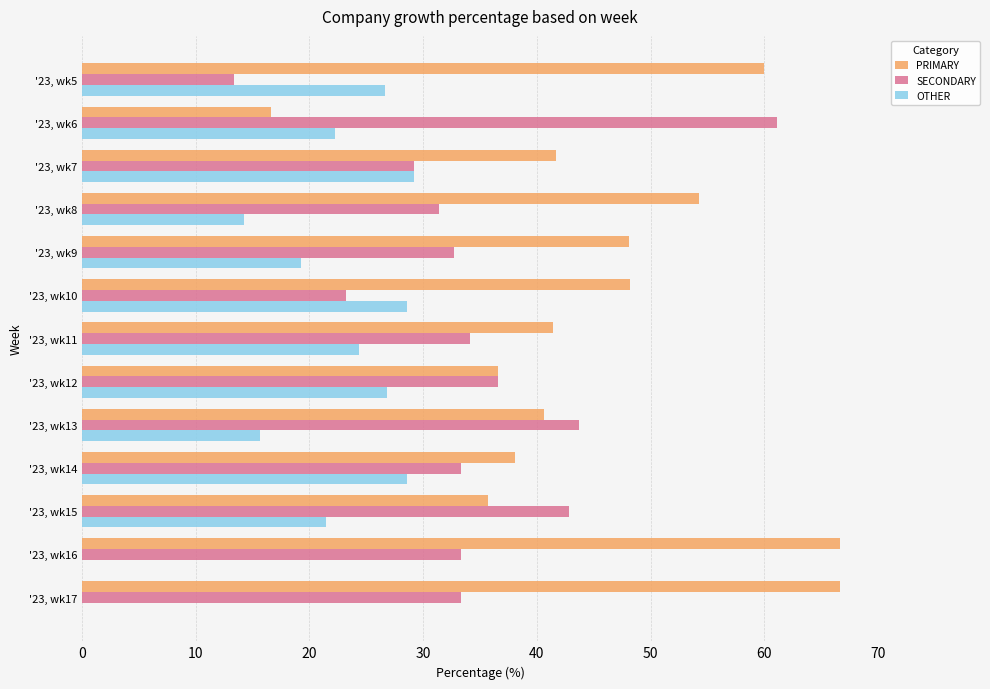

What is the sum of the SECONDARY values at '23, wk10 and '23, wk9?

55.9